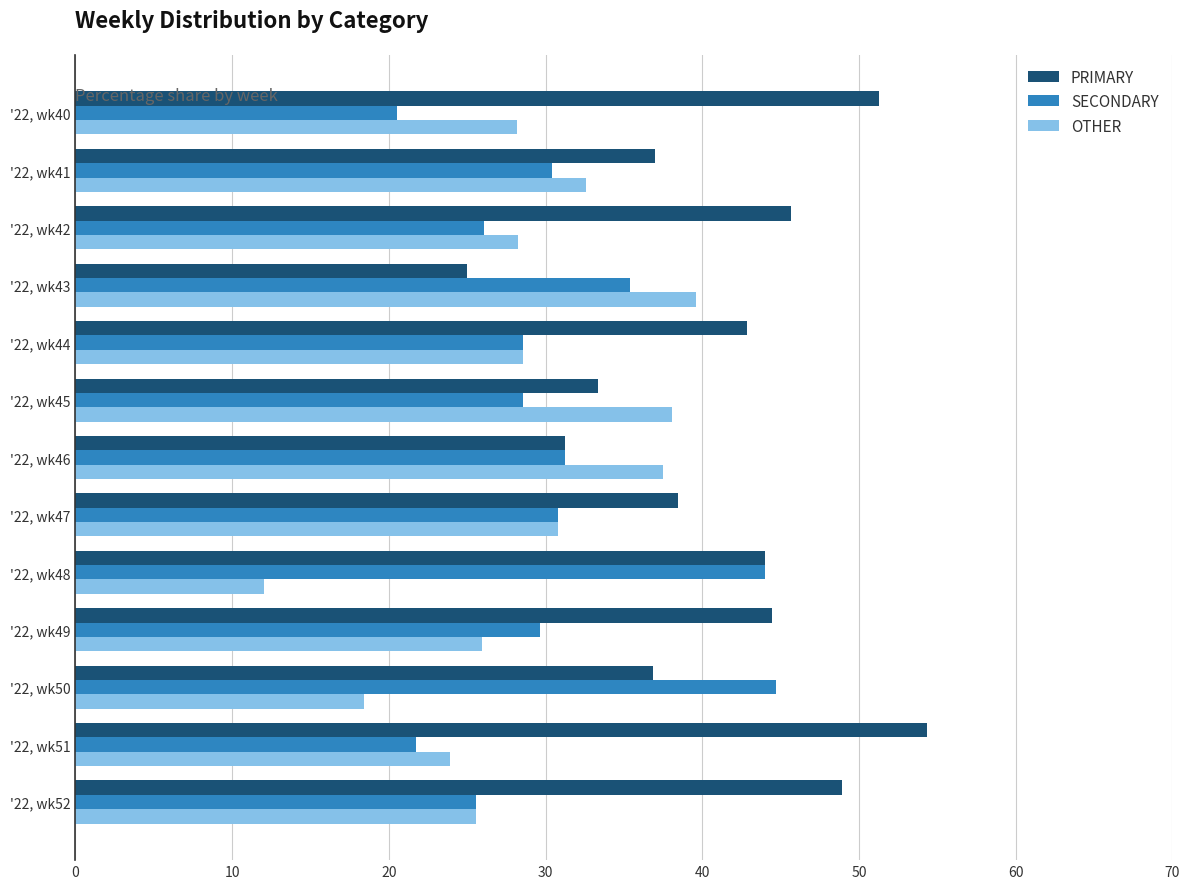

Count the number of categories in the chart.

13